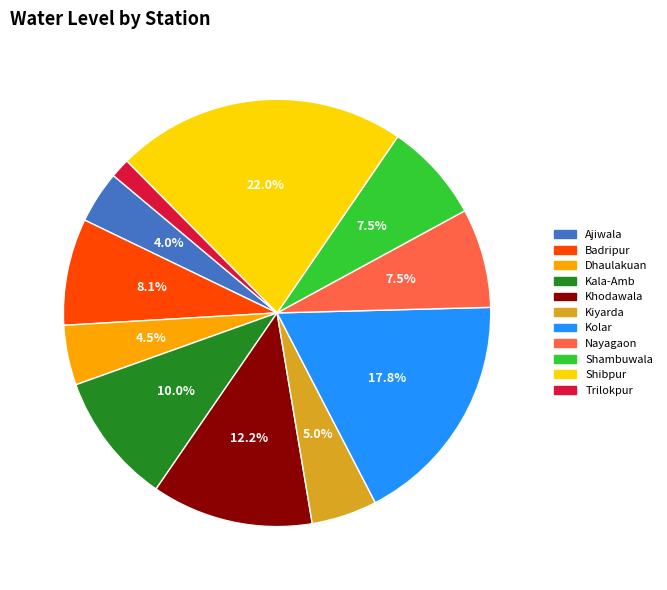

What portion of the pie excludes Shibpur?

78.0%